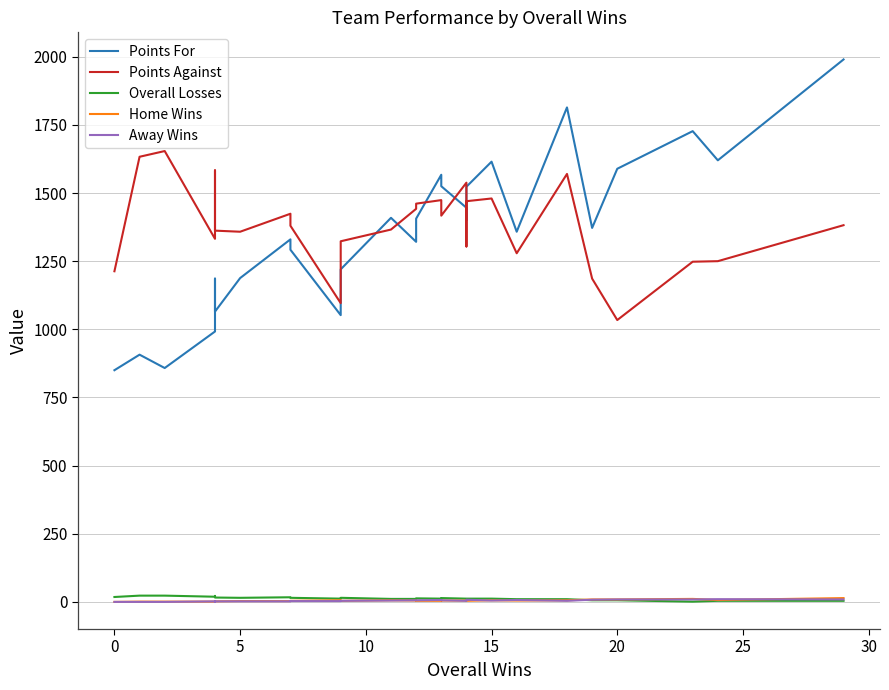

How many data points in Overall Losses are above 12?

12